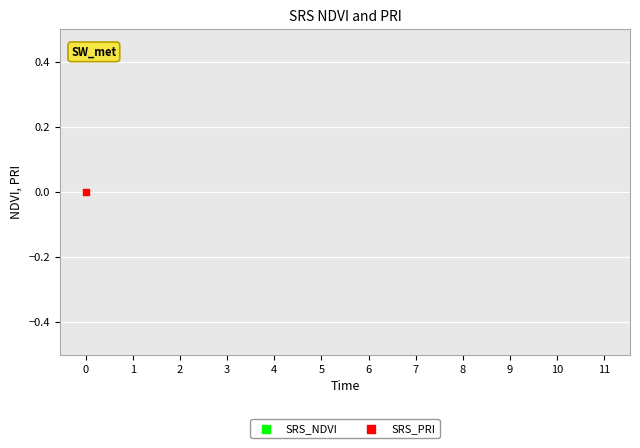

Which series reaches the minimum Y coordinate?

SRS_PRI